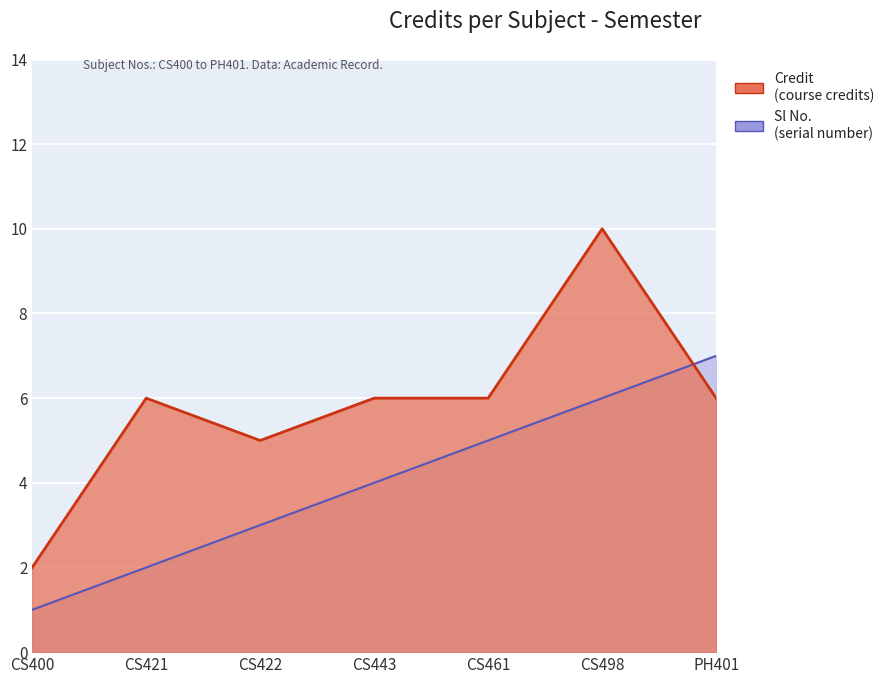

Is it true that the value at CS400 is 2?

True